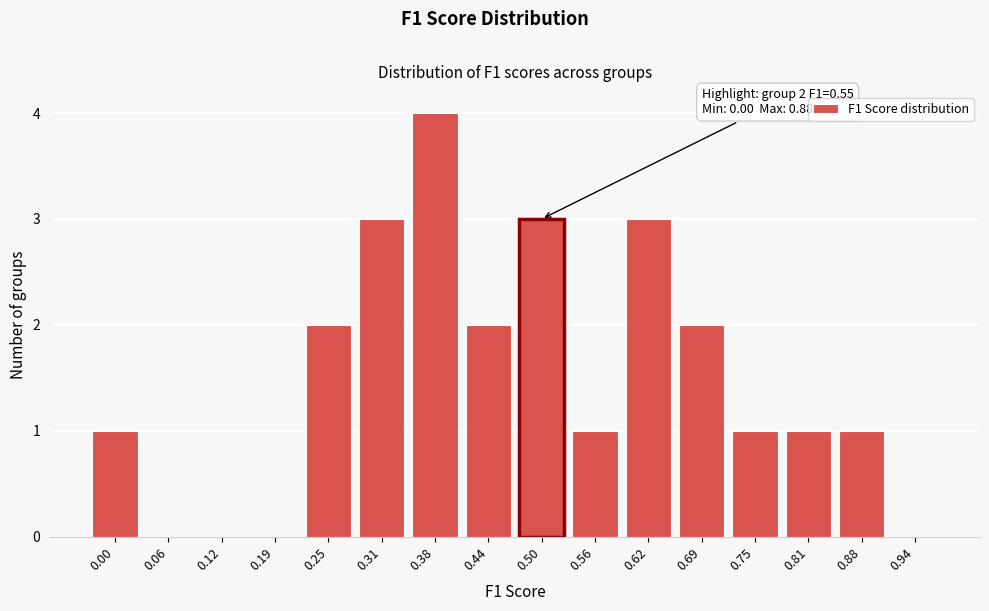

Reading right to left, extract all data points from this chart.

0.94=0	0.88=1	0.81=1	0.75=1	0.69=2	0.62=3	0.56=1	0.50=3	0.44=2	0.38=4	0.31=3	0.25=2	0.19=0	0.12=0	0.06=0	0.00=1